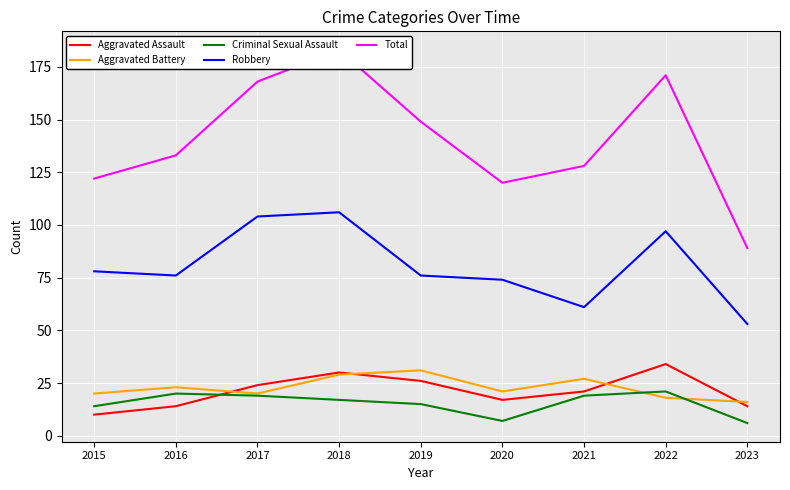

How many lines are shown in the chart?

5